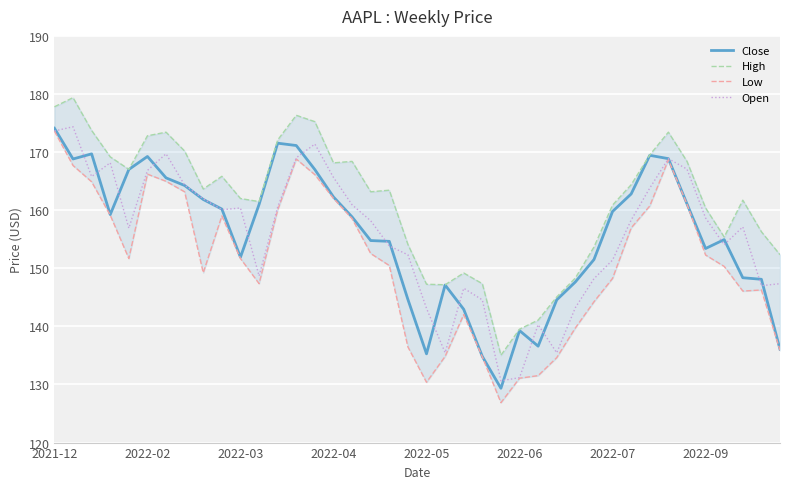

What is the value of the High point at the 28th from the left?

145.1